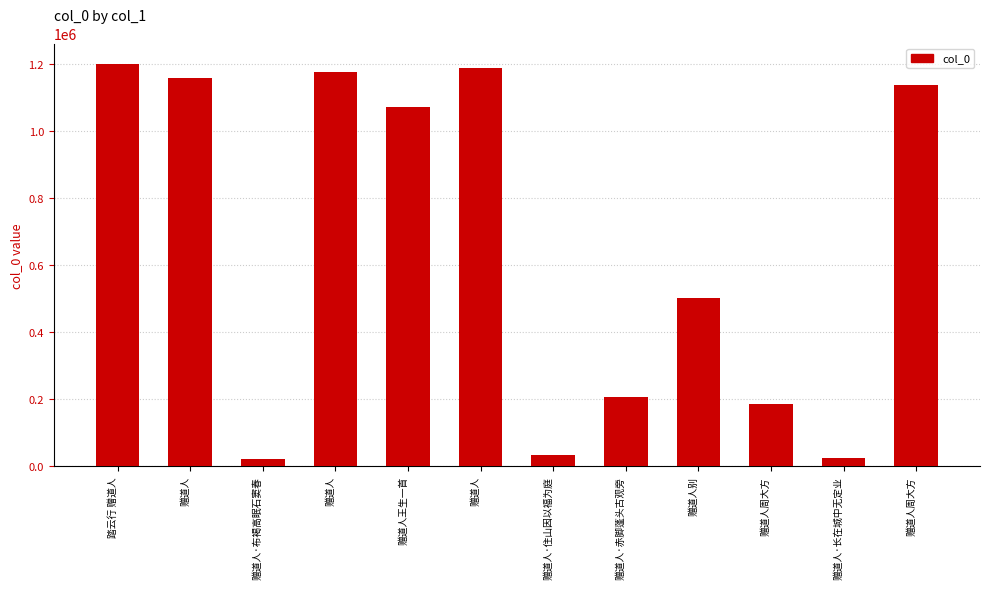

List the labels in order of value, largest first.

踏云行 赠道人, 赠道人, 赠道人, 赠道人, 赠道人周大方, 赠道人王生一首, 赠道人别, 赠道人·赤脚蓬头古观旁, 赠道人周大方, 赠道人·住山因以福为庭, 赠道人·长在城中无定业, 赠道人·布褐高眠石窦春